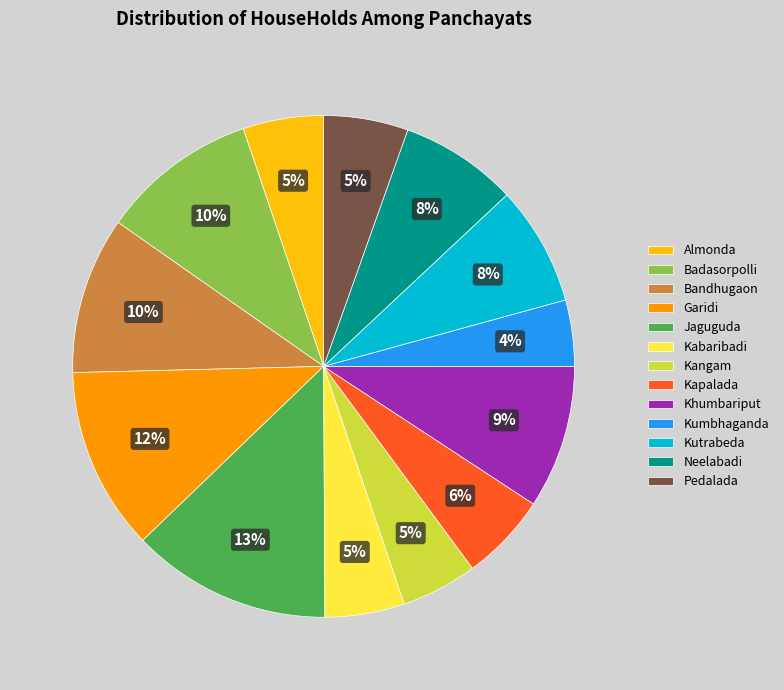

Is it true that Kabaribadi is 1% of the pie?

False